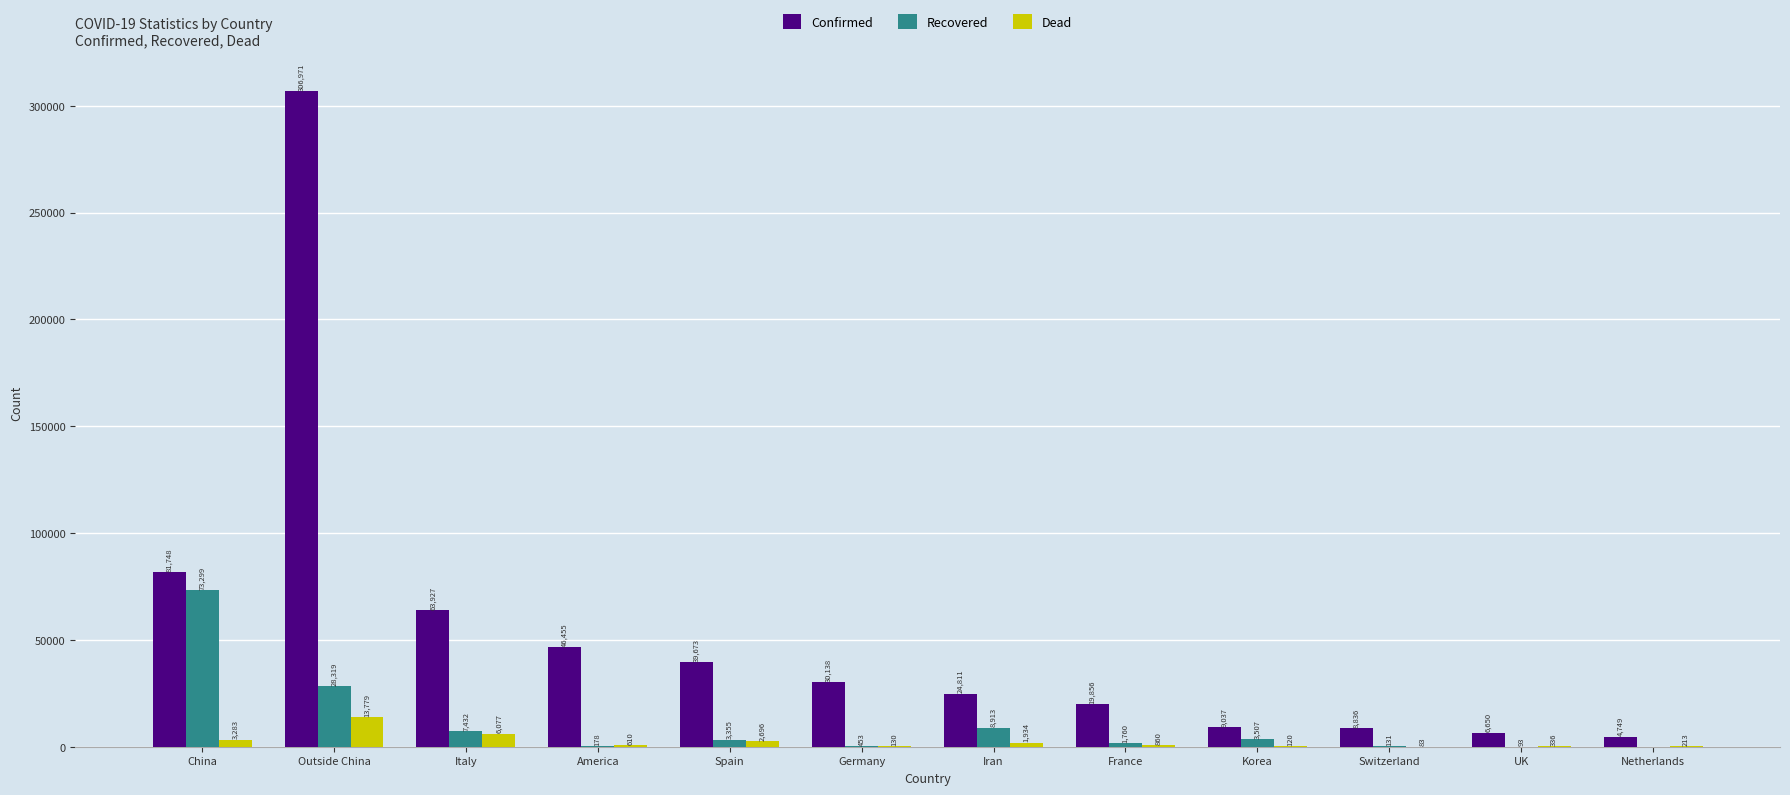

What is the greatest value displayed?

306971